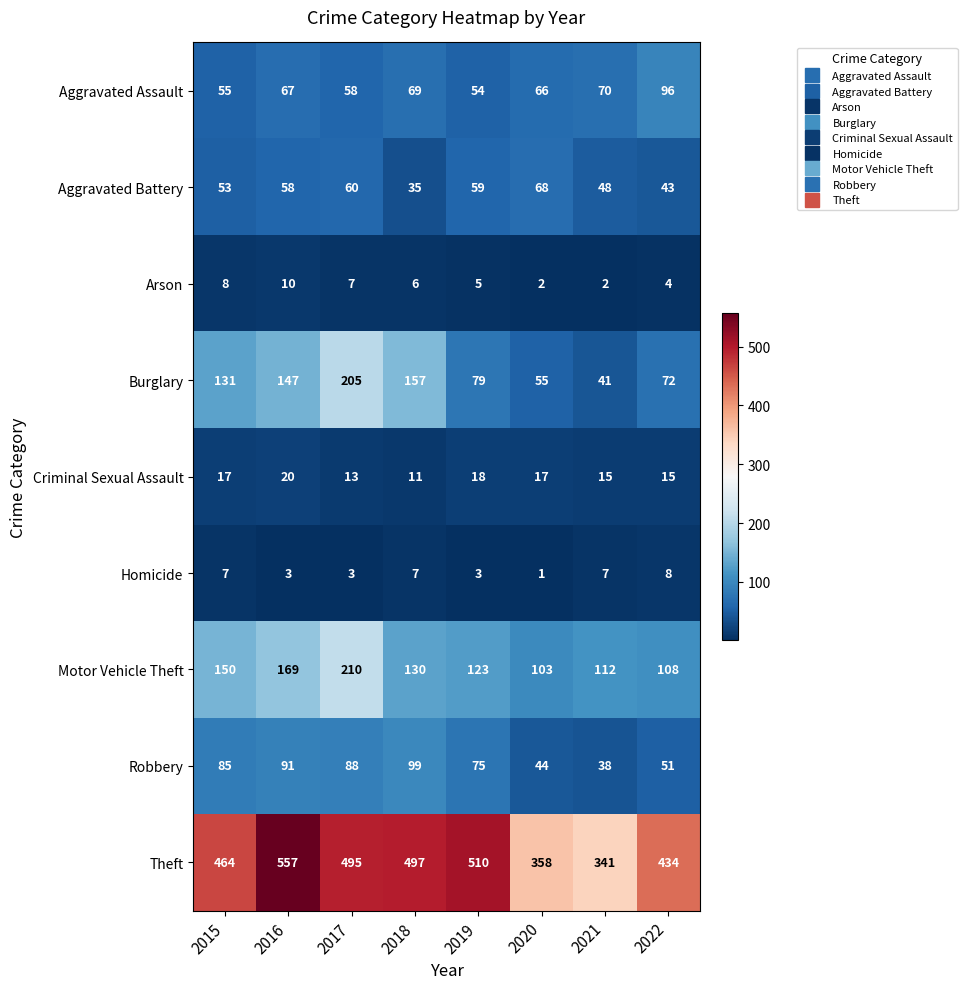

Which label corresponds to the largest value in the chart?

2016